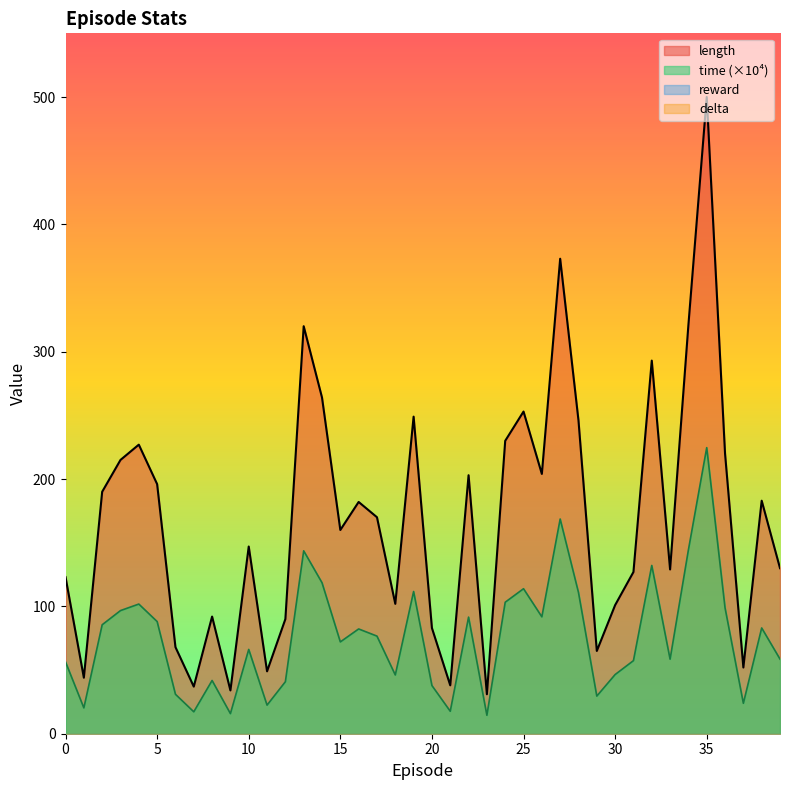

Reading left to right, list all the values displayed in this chart.

length: 123.0	44.0	190.0	215.0	227.0	196.0	68.0	37.0	92.0	34.0	147.0	49.0	90.0	320.0	264.0	160.0	182.0	170.0	102.0	249.0	83.0	38.0	203.0	31.0	230.0	253.0	204.0	373.0	246.0	65.0	101.0	127.0	293.0	129.0	321.0	500.0	220.0	52.0	183.0	130.0
time: 56.4	20.3	85.6	96.7	101.8	88.1	31.0	17.2	41.8	15.8	66.2	22.5	40.8	143.6	118.6	72.1	82.3	76.6	46.2	111.7	37.8	17.6	91.6	14.5	103.3	113.9	91.8	168.6	110.9	29.6	46.5	57.4	132.1	58.5	144.3	224.7	98.8	23.9	83.1	58.6